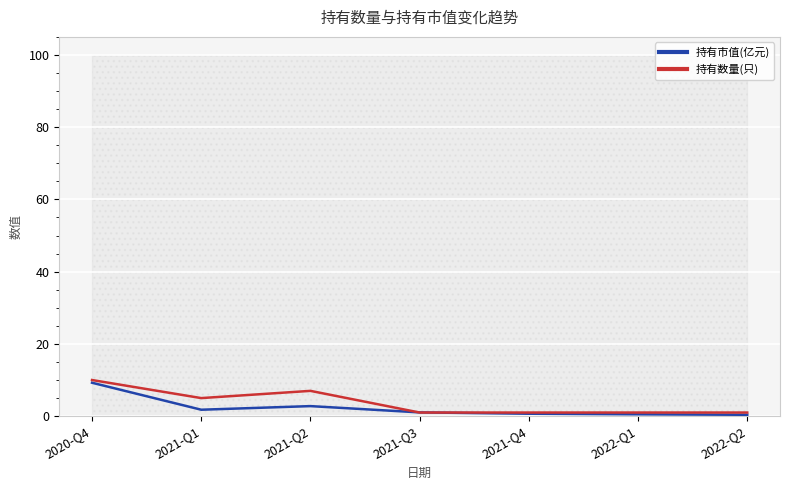

Which category has the lowest value across all series?

2022-Q2